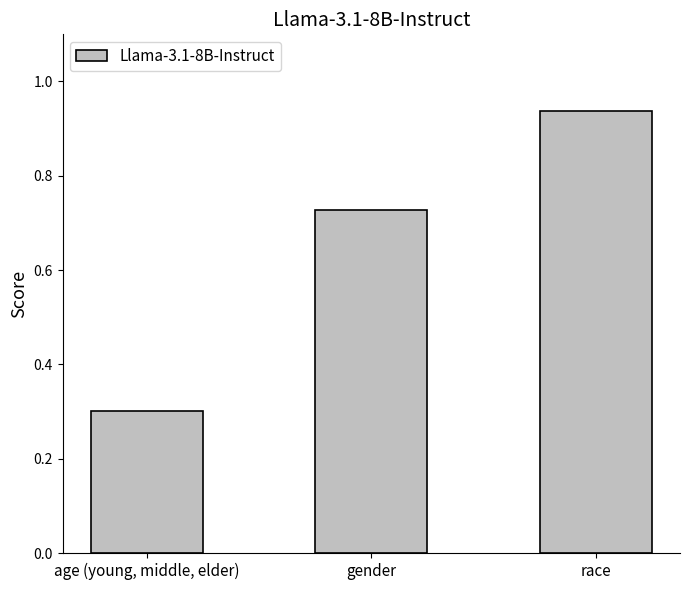

Which label corresponds to the largest value in the chart?

race